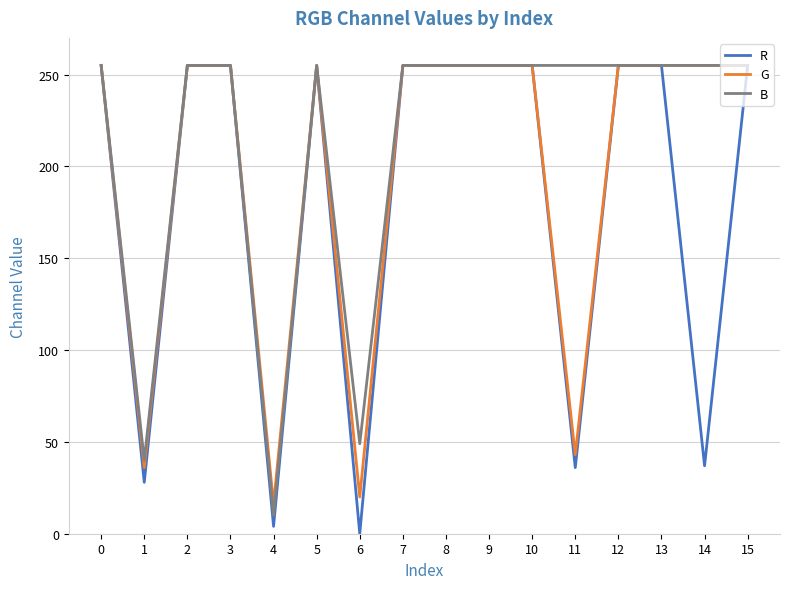

Which series has the largest total across all categories?

B